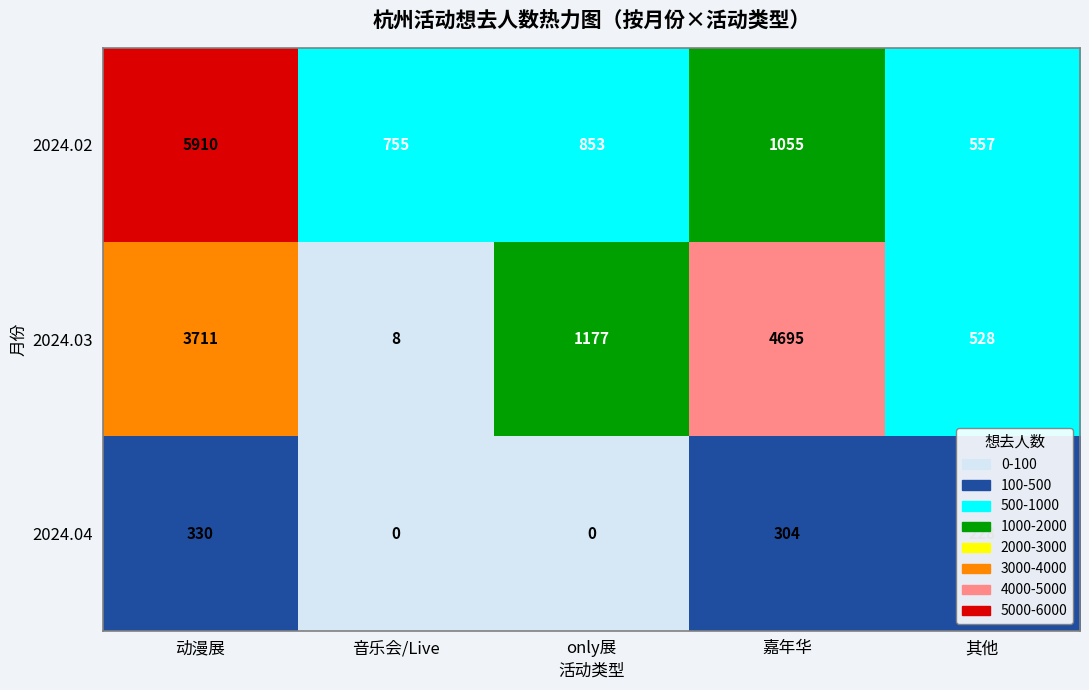

Which series has the largest range (max minus min)?

2024.02